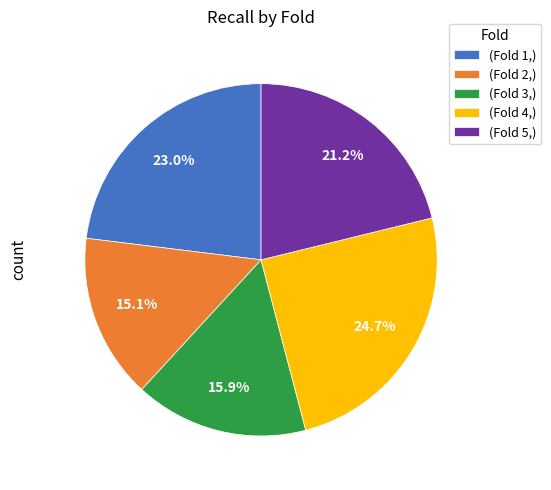

Is the sum of (Fold 1,) and (Fold 2,) greater than half?

No